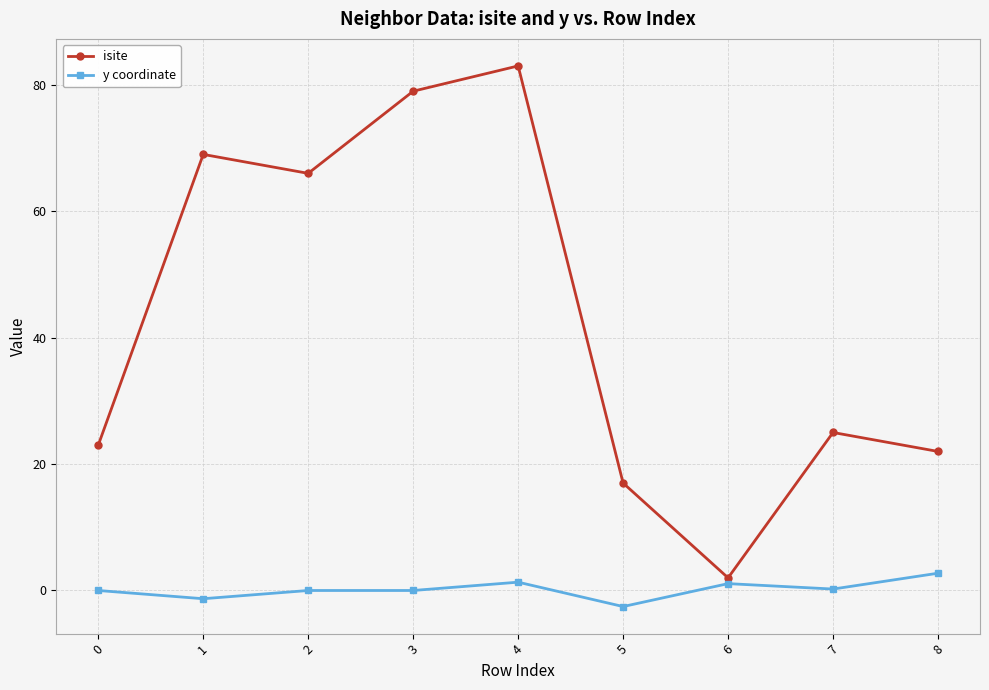

At how many categories does at least one series exceed 77?

2